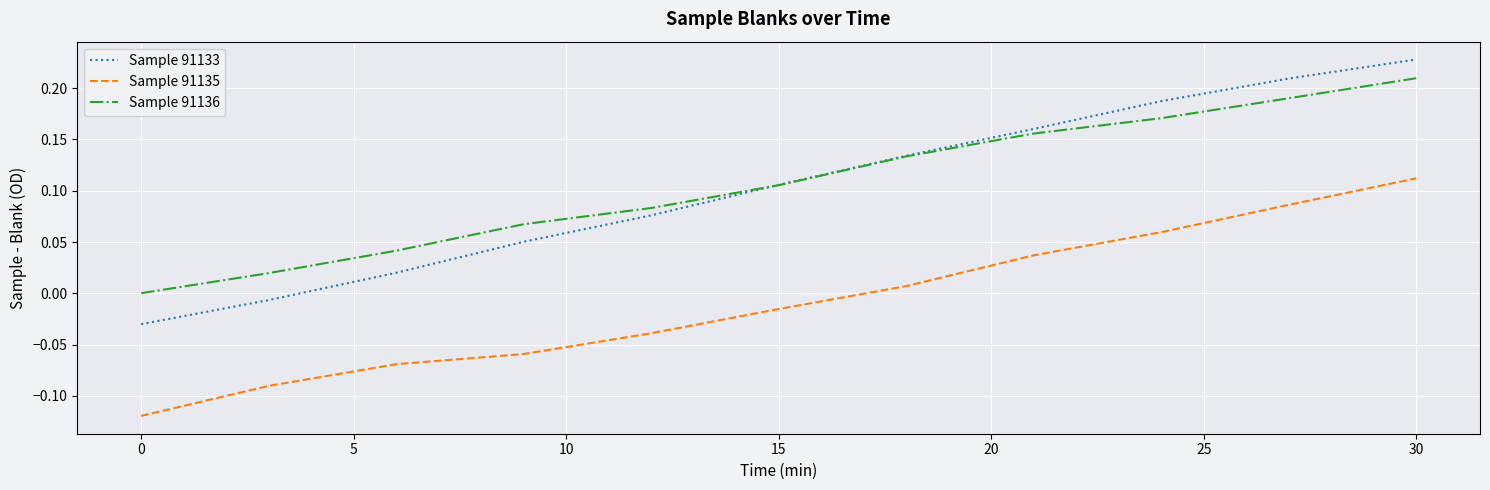

True or false: Sample 91133 has more than 0 points higher than both neighbors.

False